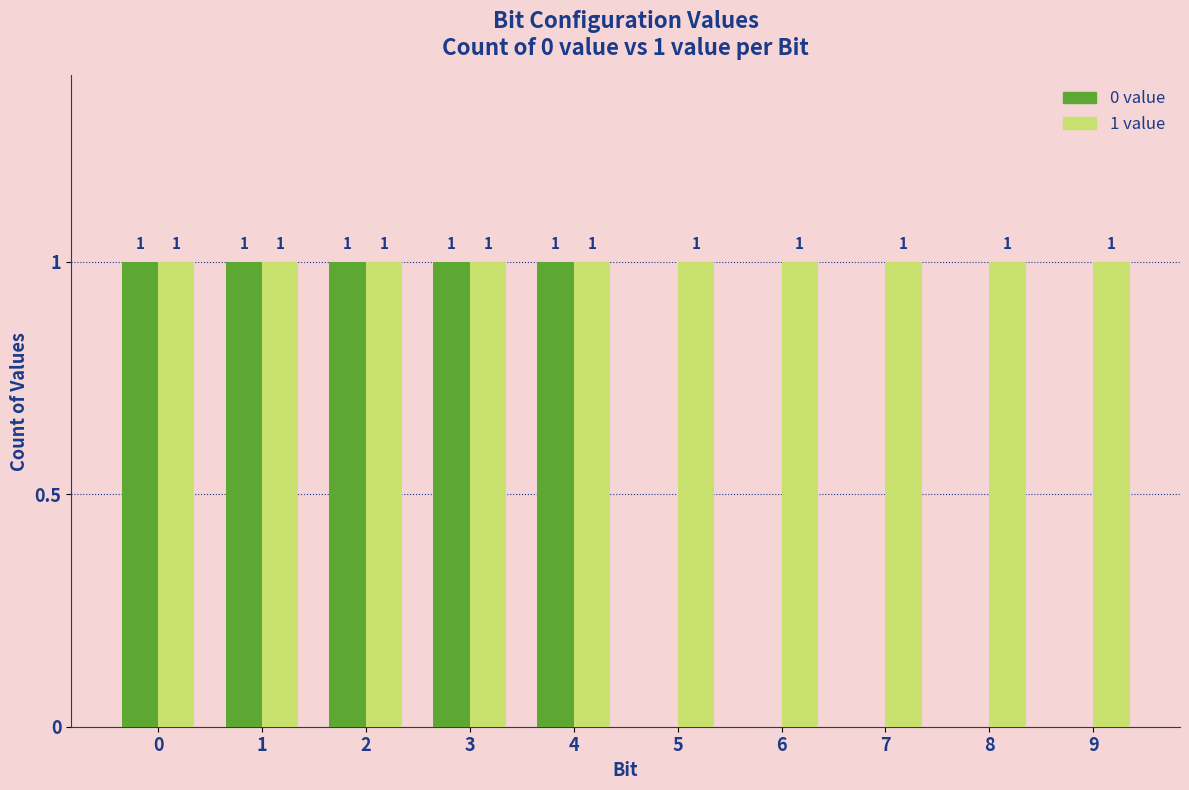

Between 0 and 8, which series saw the biggest shift?

0 value